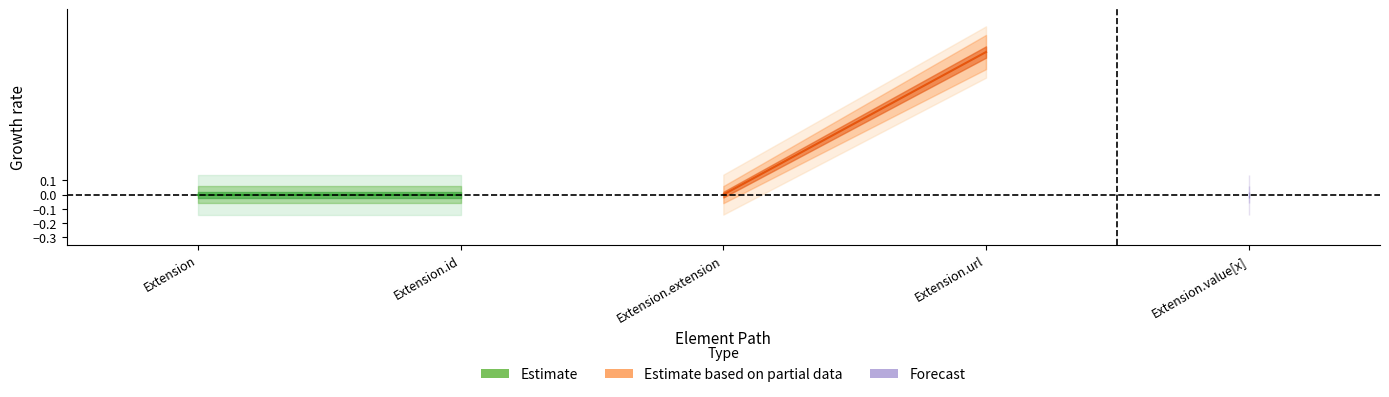

At which category is the sum across all series the highest?

Extension.url